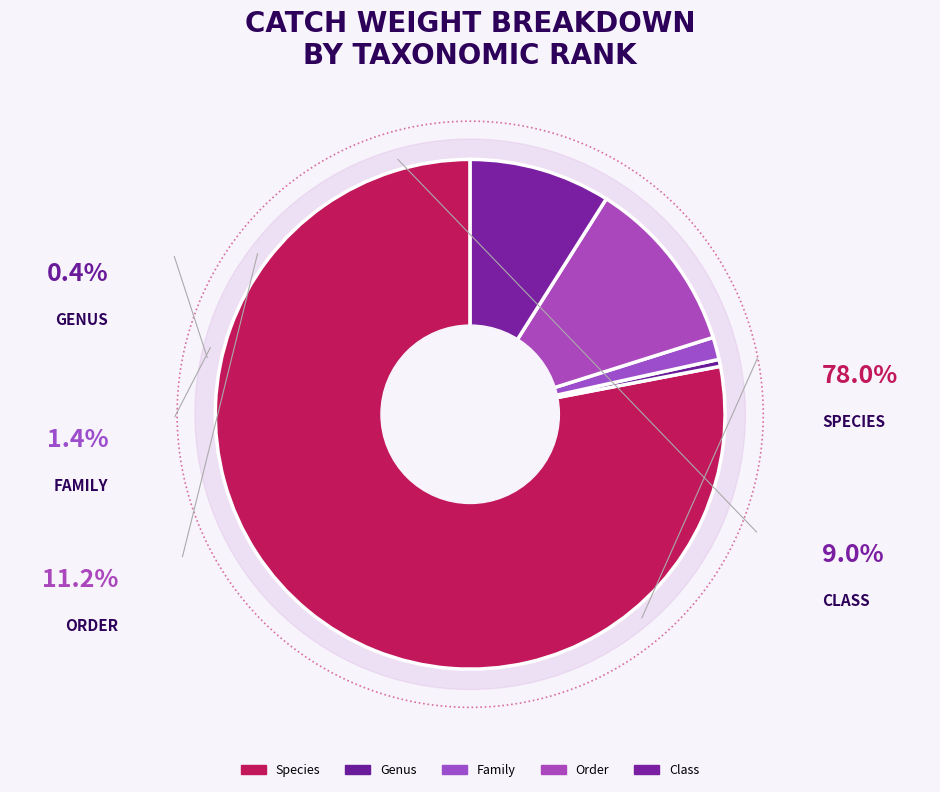

Is it true that Family is 1% of the pie?

True